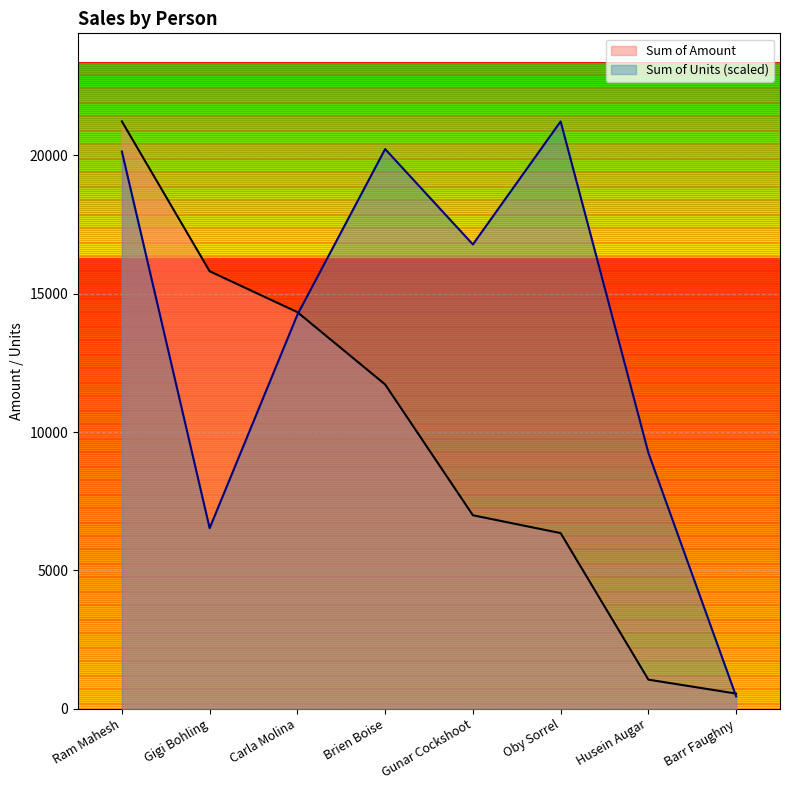

Which series has the largest total across all categories?

Sum of Units (scaled)